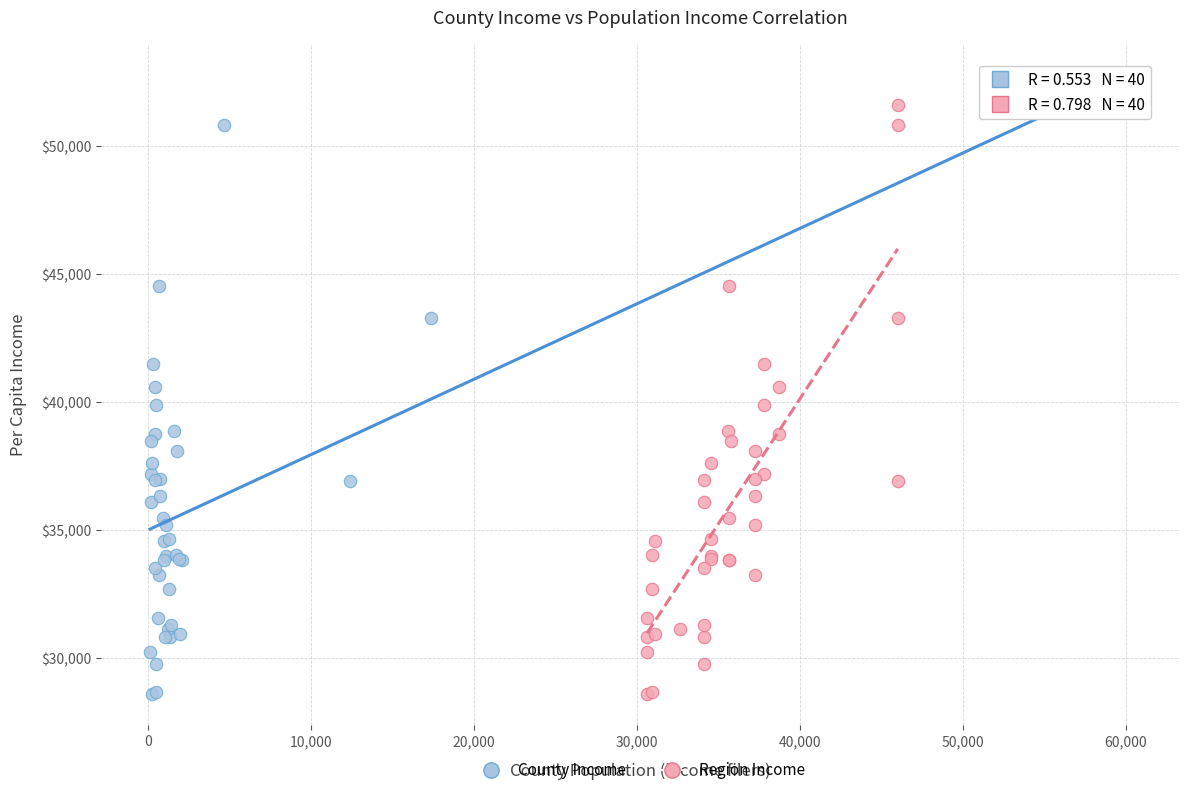

What are all the series names shown in the legend?

County Income, Region Income